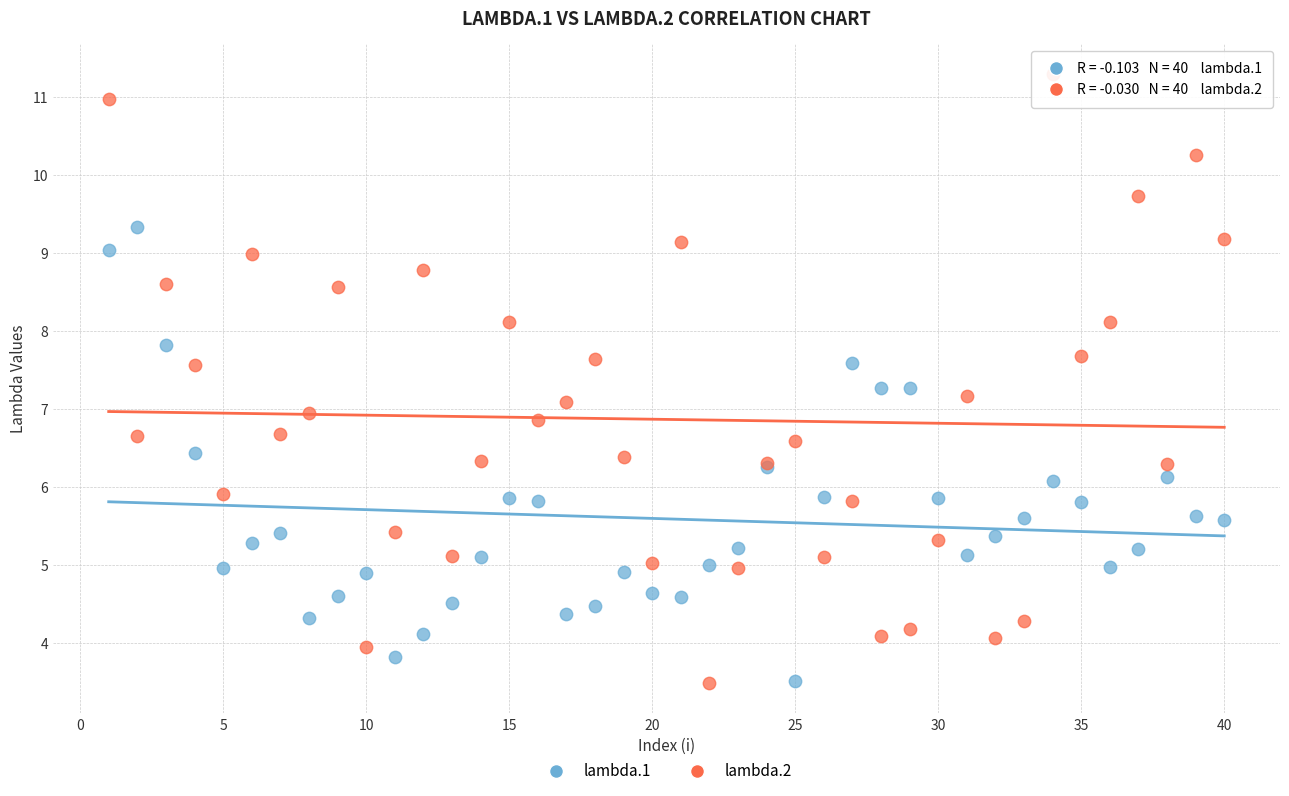

Which series reaches the maximum Y coordinate?

lambda.2